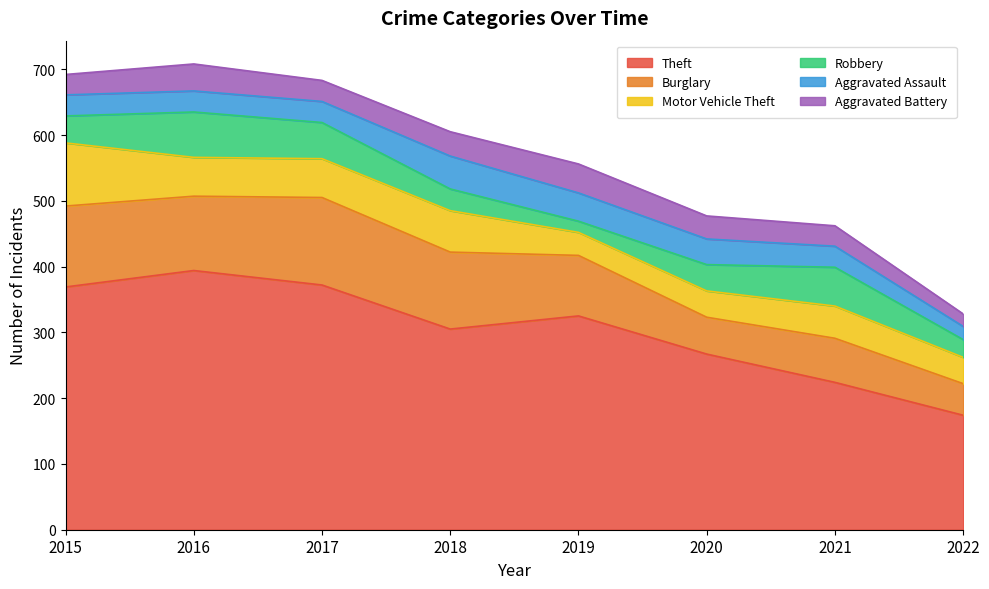

Reading right to left, what are all the values shown in this chart?

Theft: 2022=174	2021=224	2020=267	2019=325	2018=305	2017=372	2016=394	2015=369
Burglary: 2022=48	2021=67	2020=56	2019=92	2018=117	2017=133	2016=113	2015=123
Motor Vehicle Theft: 2022=40	2021=49	2020=40	2019=35	2018=63	2017=59	2016=59	2015=96
Robbery: 2022=27	2021=59	2020=40	2019=17	2018=33	2017=55	2016=69	2015=41
Aggravated Assault: 2022=20	2021=32	2020=39	2019=43	2018=50	2017=32	2016=32	2015=32
Aggravated Battery: 2022=19	2021=31	2020=35	2019=44	2018=37	2017=32	2016=41	2015=31